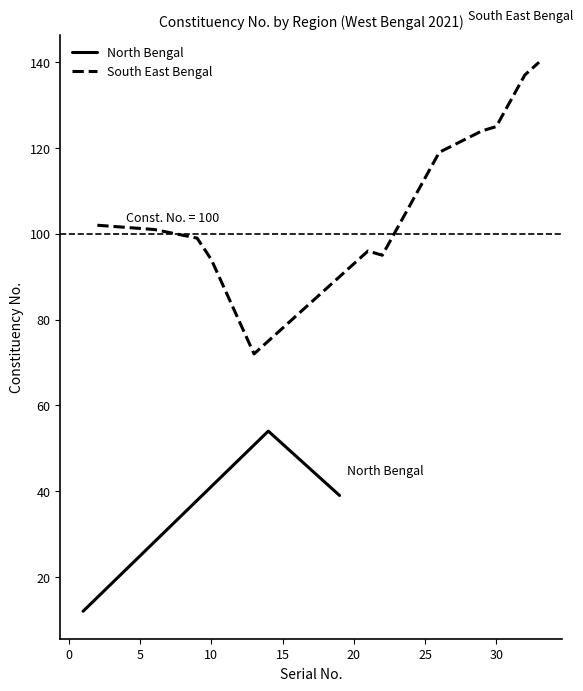

At how many categories does at least one series exceed 46?

20